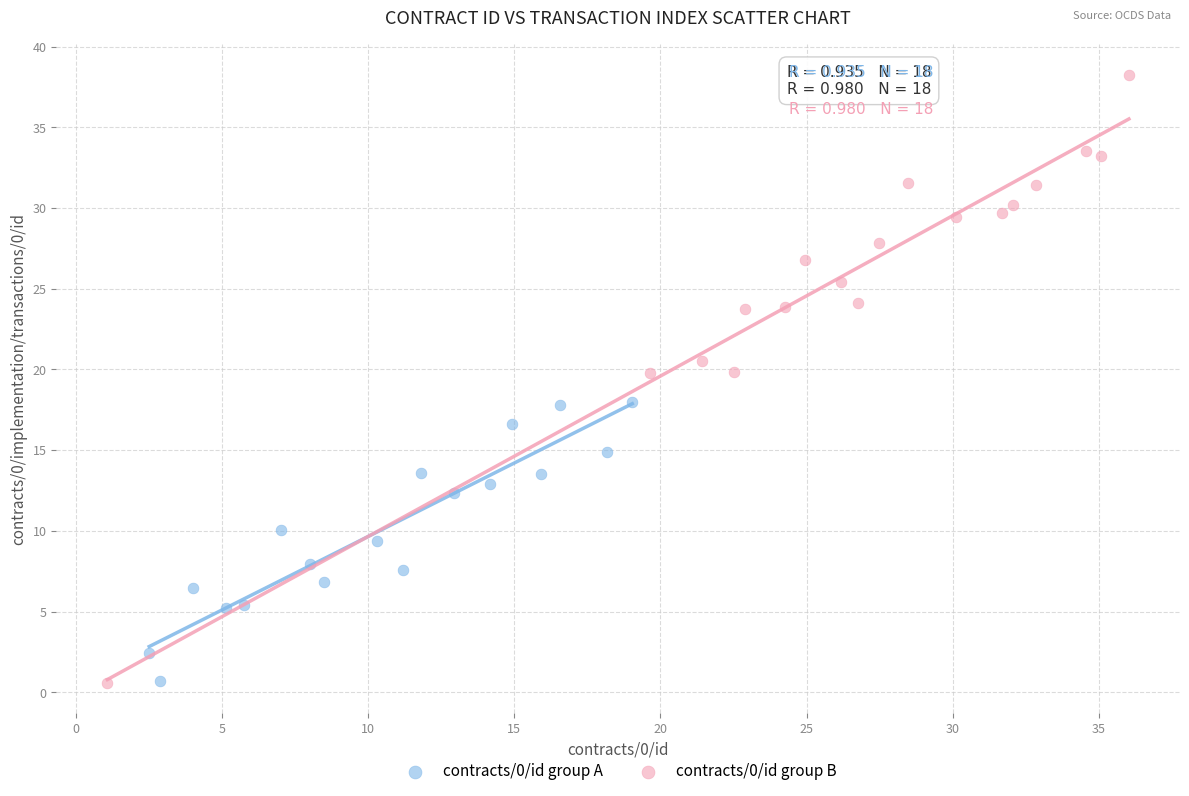

Which series contains the highest Y value?

contracts/0/id group B